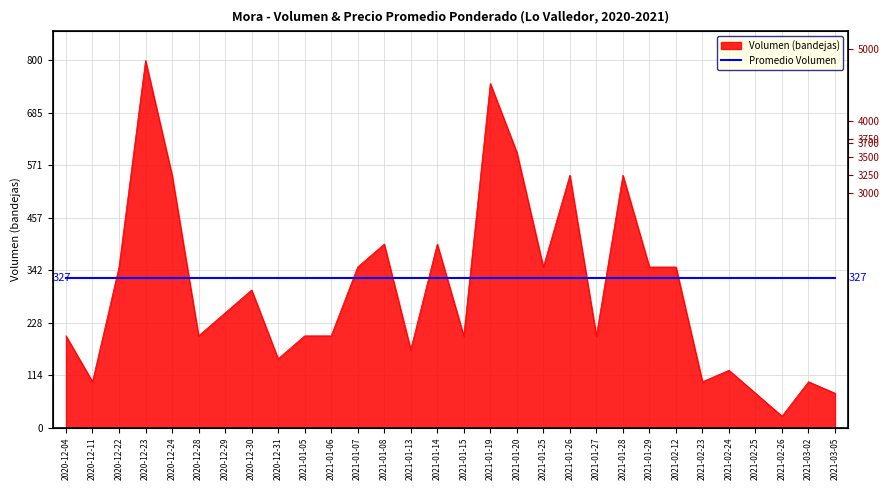

True or false: the data shows 200 at 2020-12-04.

True